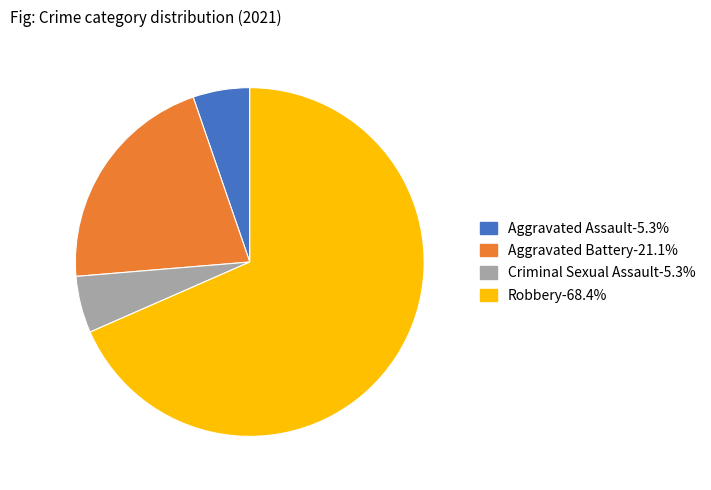

Is it true that Aggravated Battery is 21% of the pie?

True